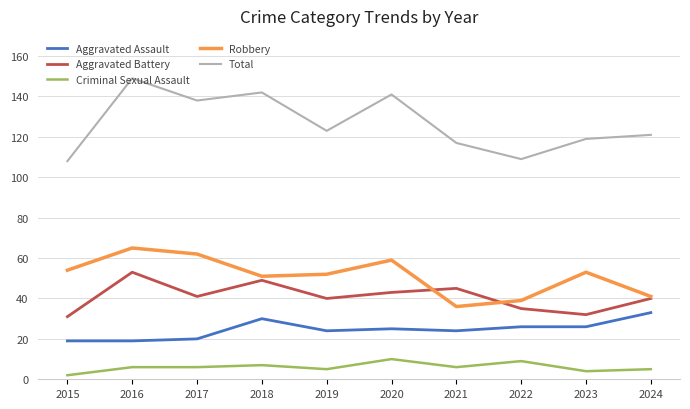

Where is the first local minimum for Aggravated Battery?

2017